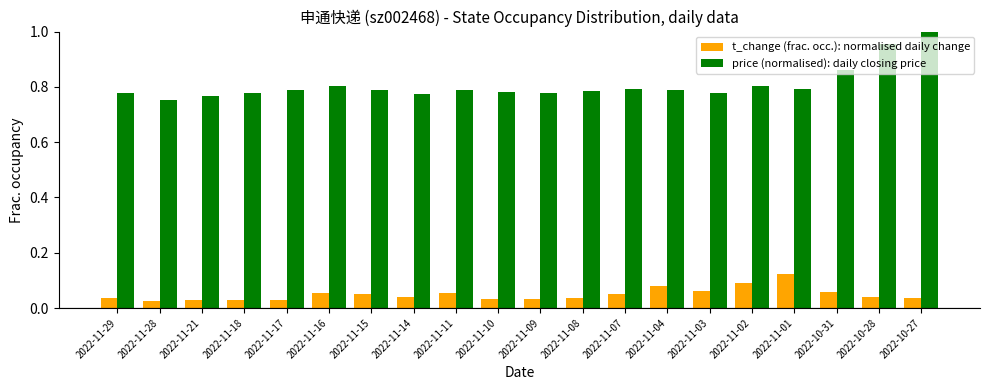

Where is price (normalised): daily closing price nearest to the value 0?

2022-11-28